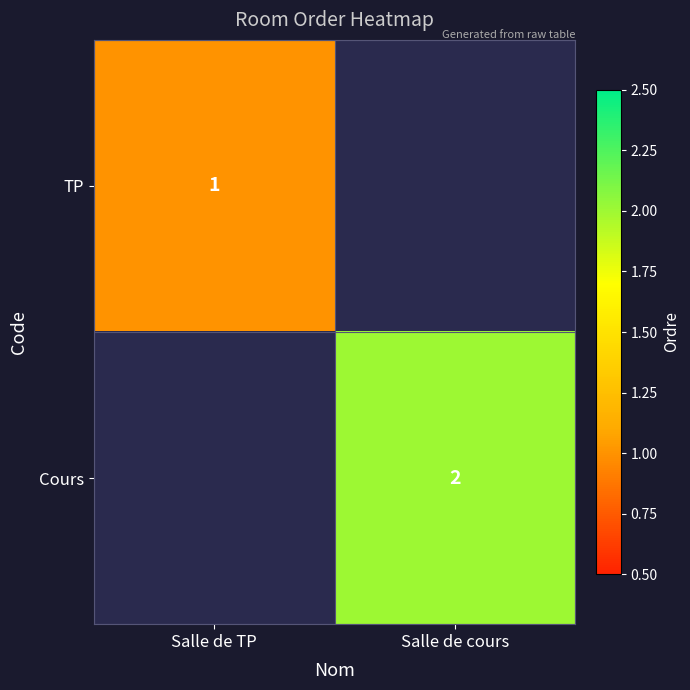

True or false: Cours has a value of 1 at Salle de cours.

False